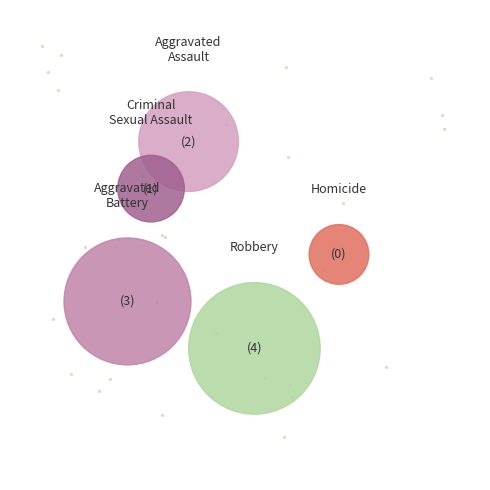

Is there a majority slice in this chart?

No